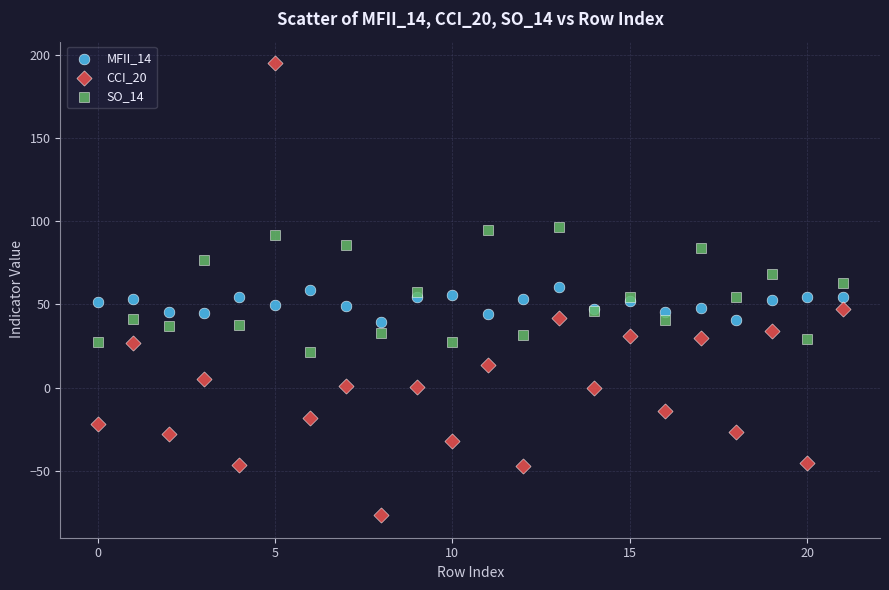

Which series has the largest Y range (max minus min)?

CCI_20